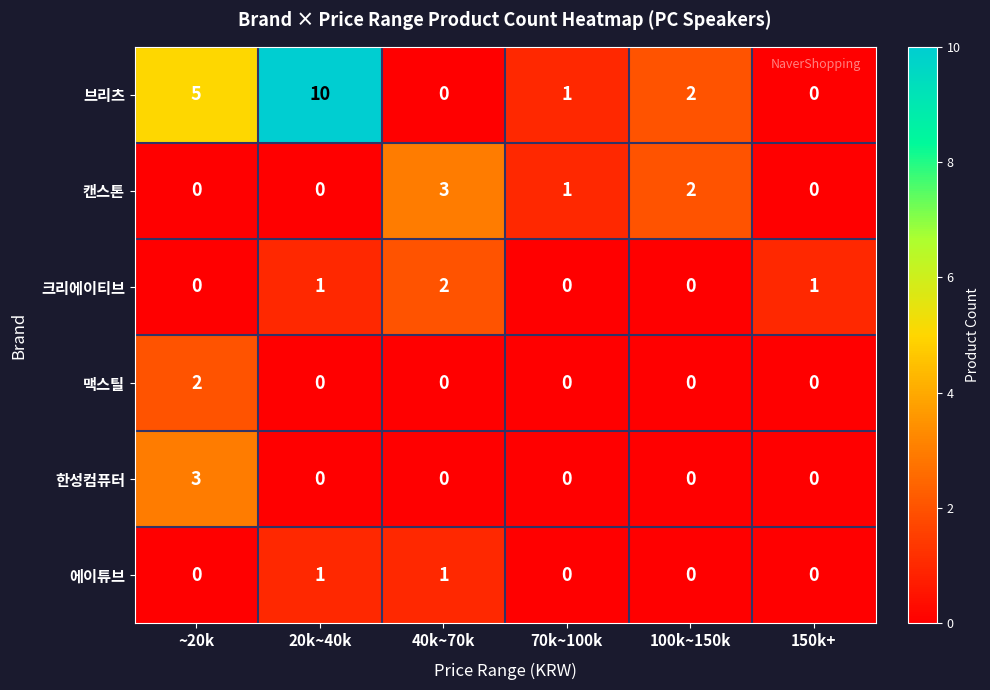

Which label corresponds to the largest value in the chart?

20k~40k